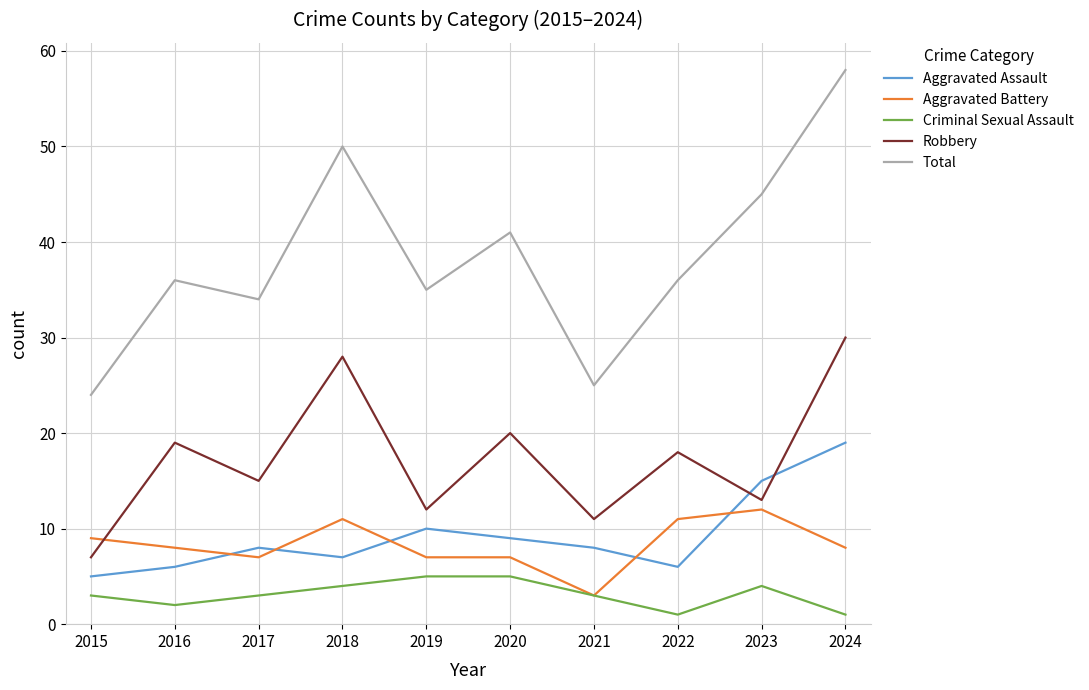

Which series has the largest range (max minus min)?

Total